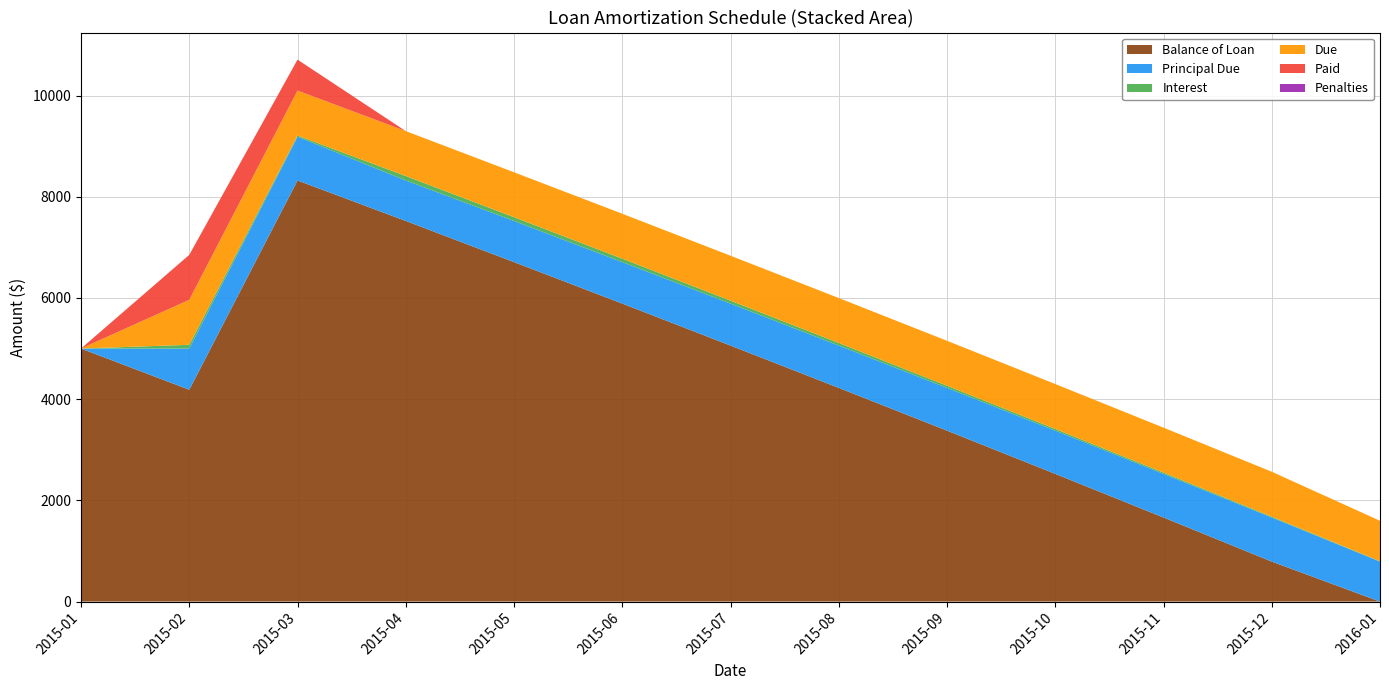

Reading right to left, list all the values displayed in this chart.

Balance of Loan: 0.0	790.4	1661.7	2523.7	3378.1	4222.8	5058.9	5888.6	6707.9	7521.4	8321.5	4186.2	5000.0
Principal Due: 790.4	871.3	862.0	854.4	844.7	836.2	829.6	819.4	813.5	800.1	864.7	813.8	0.0
Interest: 8.1	16.4	25.7	33.3	43.0	51.6	58.1	68.4	74.2	87.6	23.0	74.0	0.0
Due: 798.4	887.7	887.7	887.7	887.7	887.7	887.7	887.7	887.7	887.7	888.0	888.5	0.0
Paid: 0.0	0.0	0.0	0.0	0.0	0.0	0.0	0.0	0.0	0.0	611.5	888.5	0.0
Penalties: 0.0	0.0	0.0	0.0	0.0	0.0	0.0	0.0	0.0	0.0	0.2	0.7	0.0